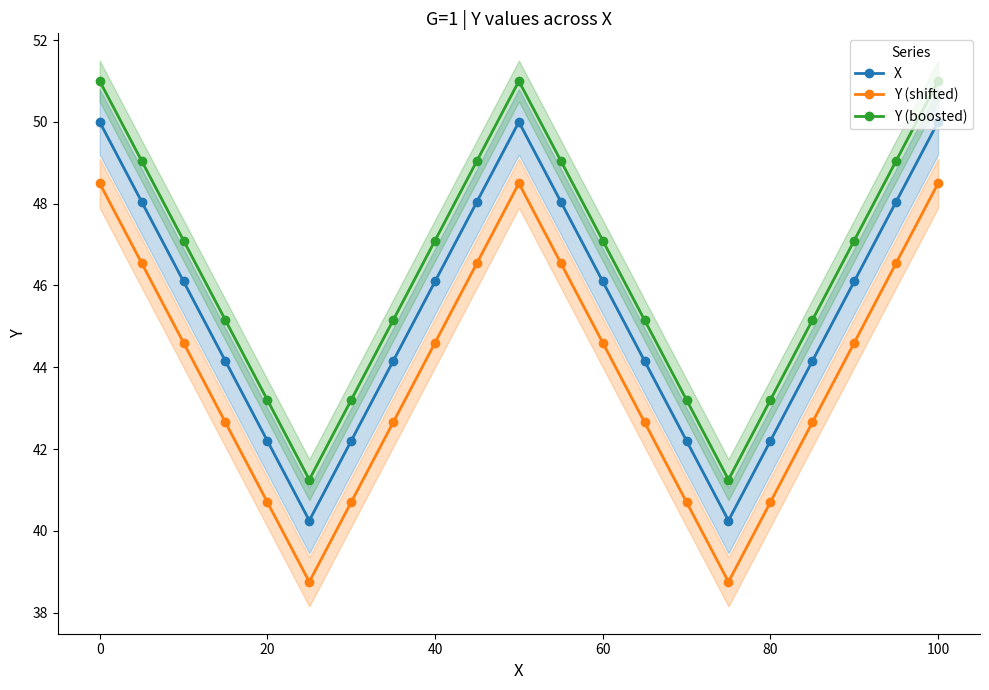

What is the sum of all Y (shifted) values?

921.0